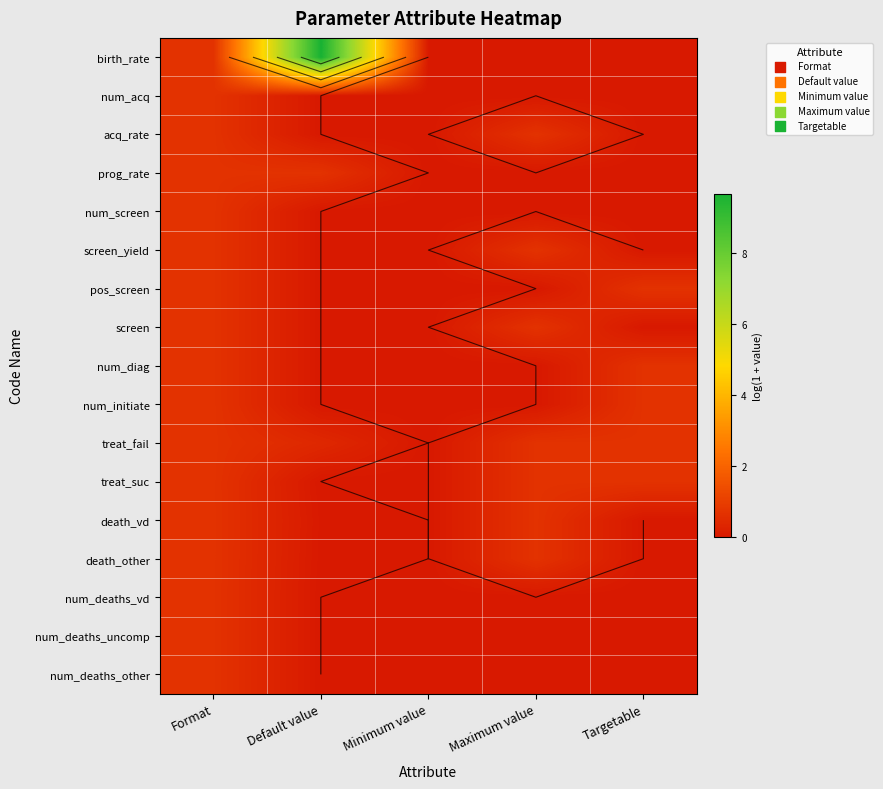

The value of screen at Default value is 0.2. True or false?

False